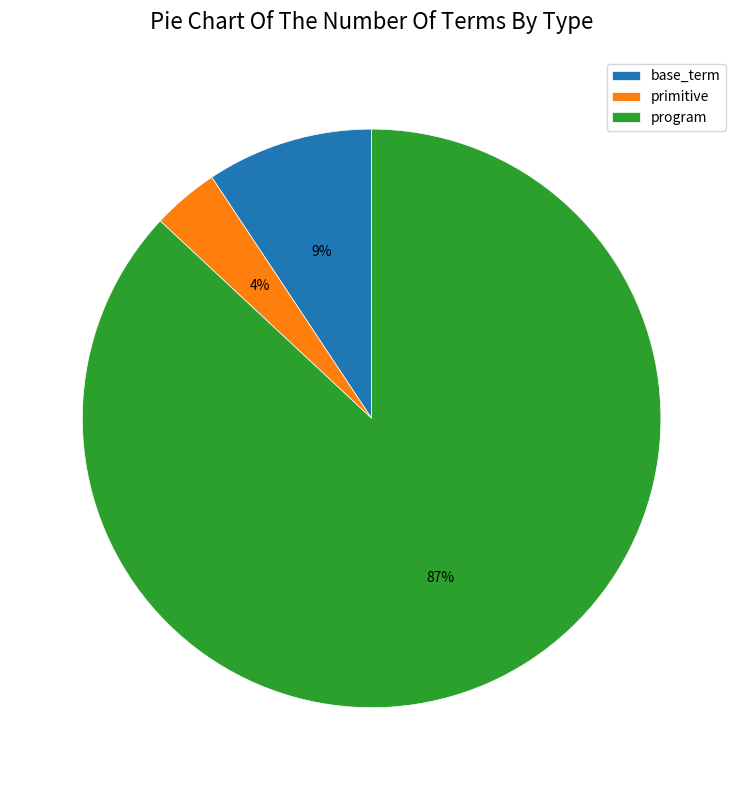

To the nearest percent, what is the average slice percentage?

33%